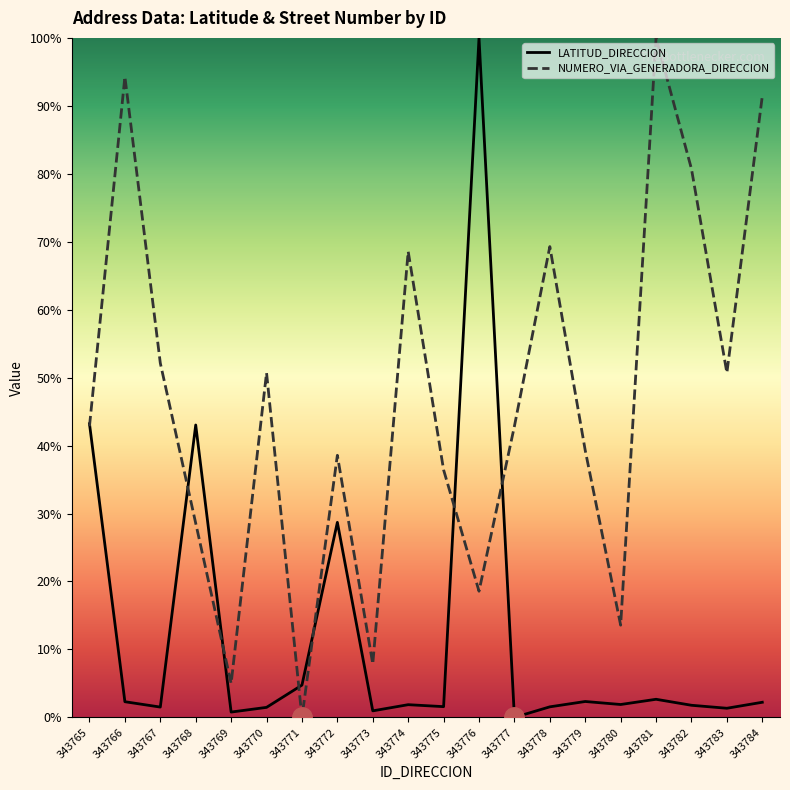

What is the greatest value displayed?

100.0